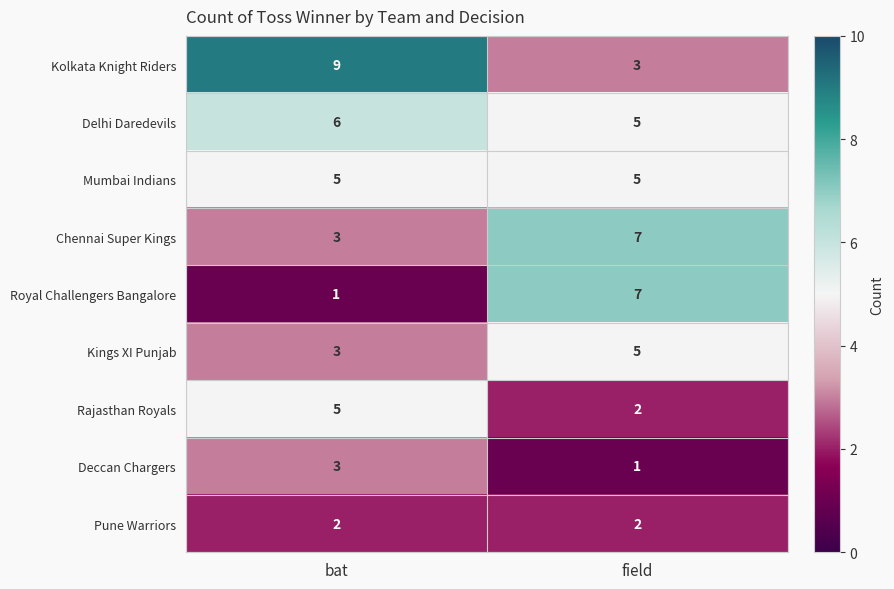

What is the average value of the Kings XI Punjab series?

4